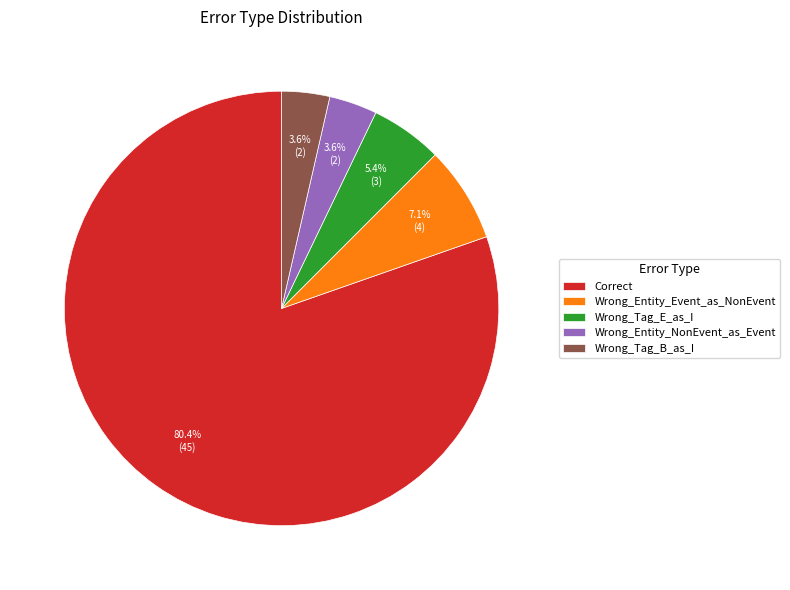

Which category has the biggest portion of the pie?

Correct